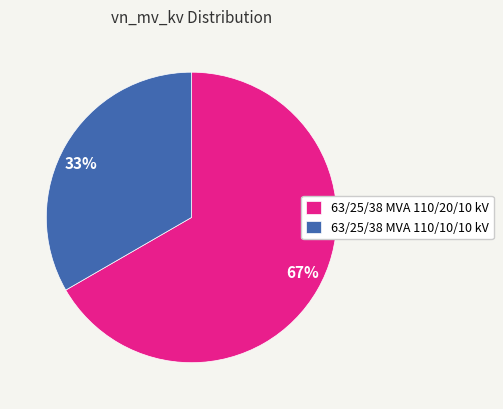

Which slice is the largest?

63/25/38 MVA 110/20/10 kV